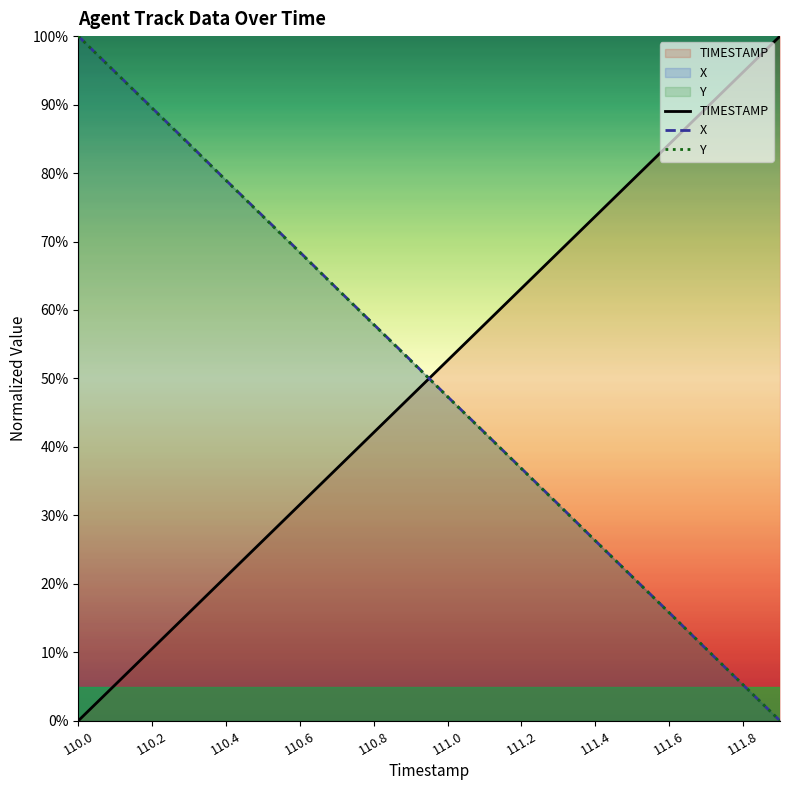

True or false: Y has more than 2 points higher than both neighbors.

False